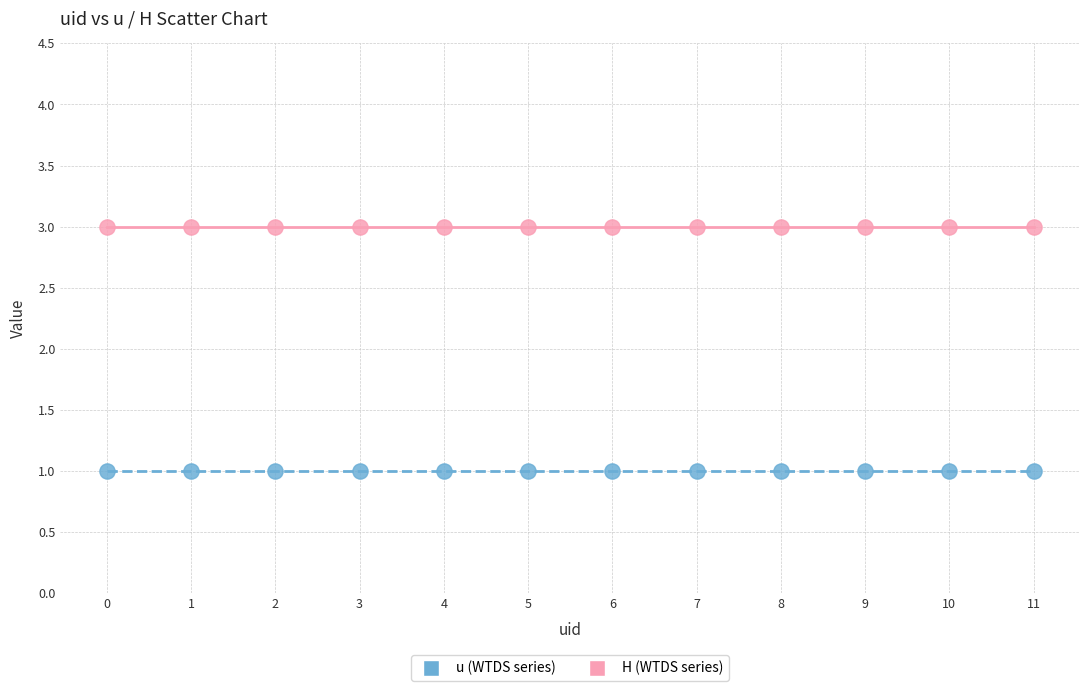

Which series contains the lowest Y value?

u (WTDS series)